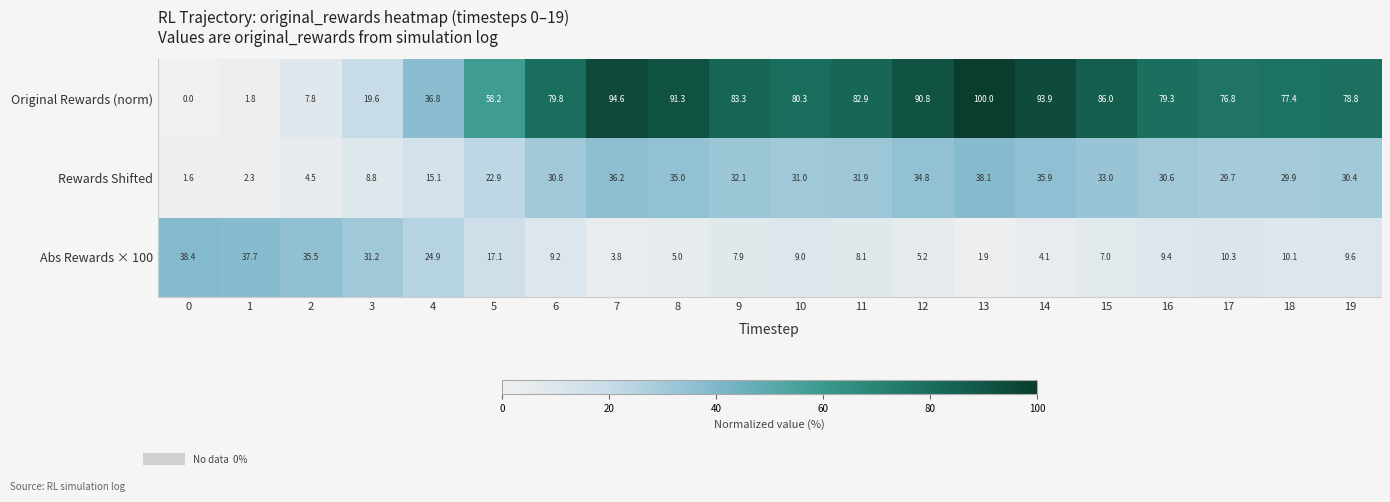

List the series in order of their overall mean, lowest first.

Abs Rewards × 100, Rewards Shifted, Original Rewards (norm)